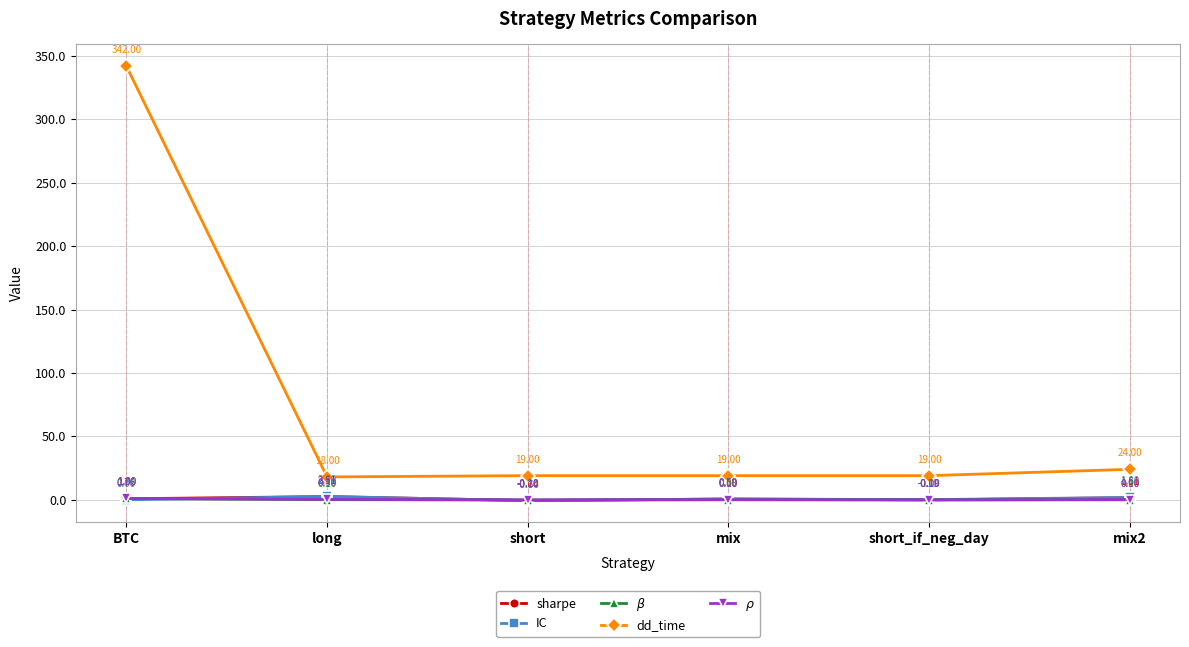

What is the difference between the $\beta$ values at long and short_if_neg_day?

0.2